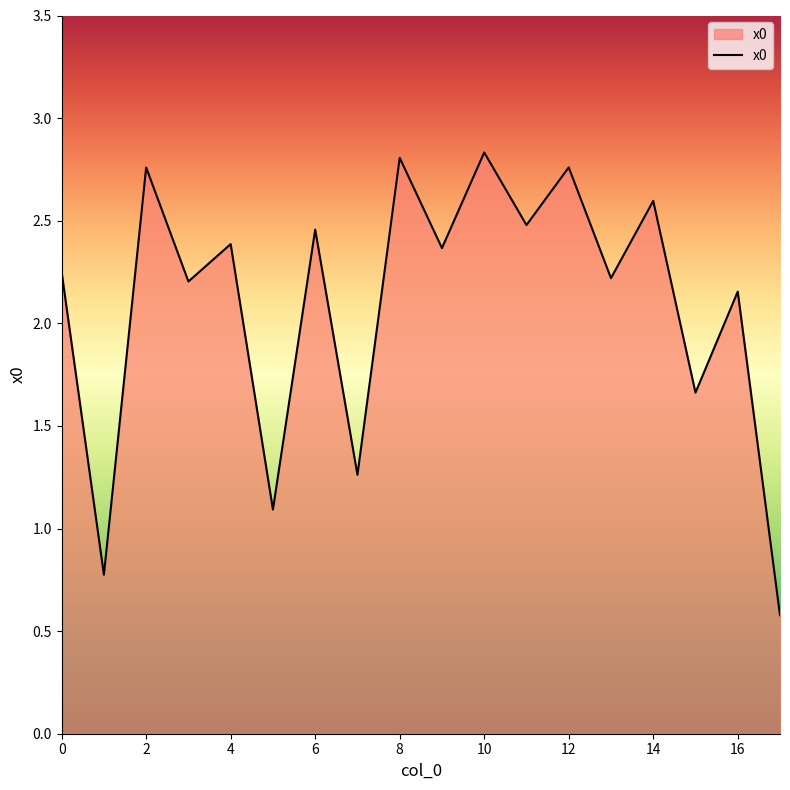

What is the difference between the maximum and minimum values?

2.3